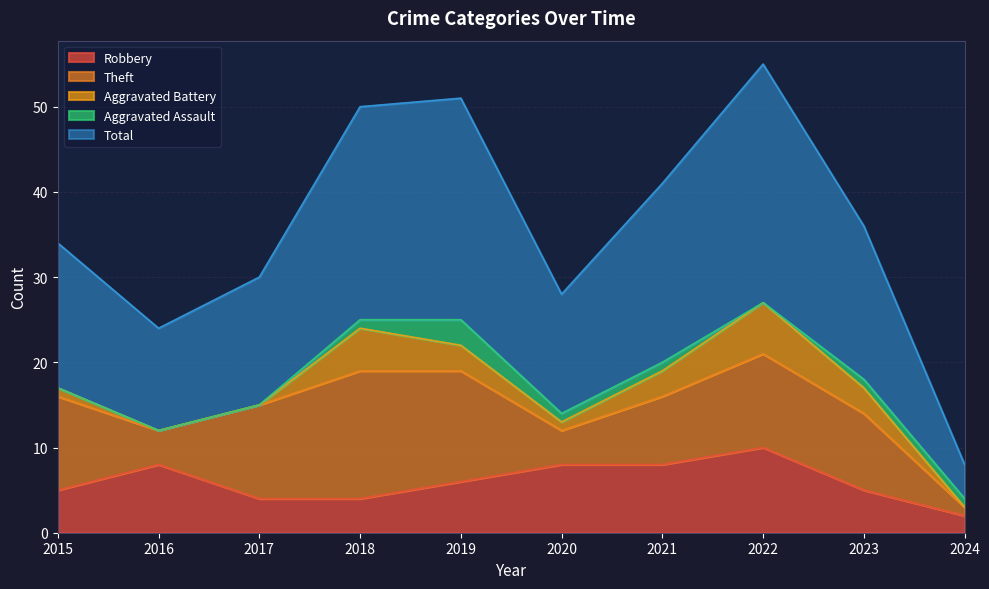

True or false: Theft and Aggravated Battery intersect in this chart.

False